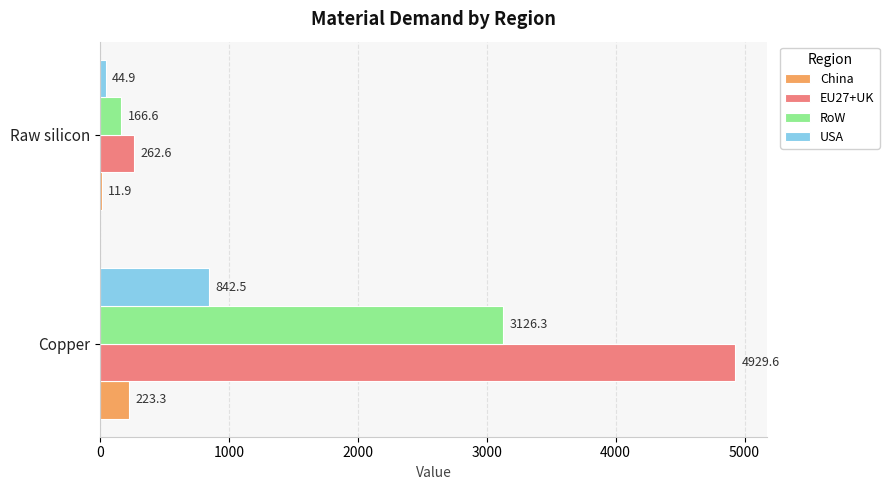

At which label is China closest to 117?

Raw silicon